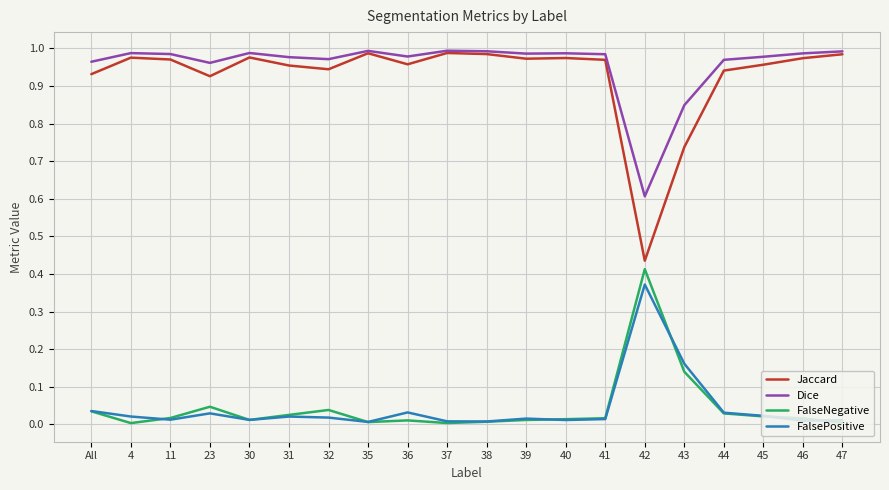

True or false: FalseNegative has a value of 0.0 at 37.

True